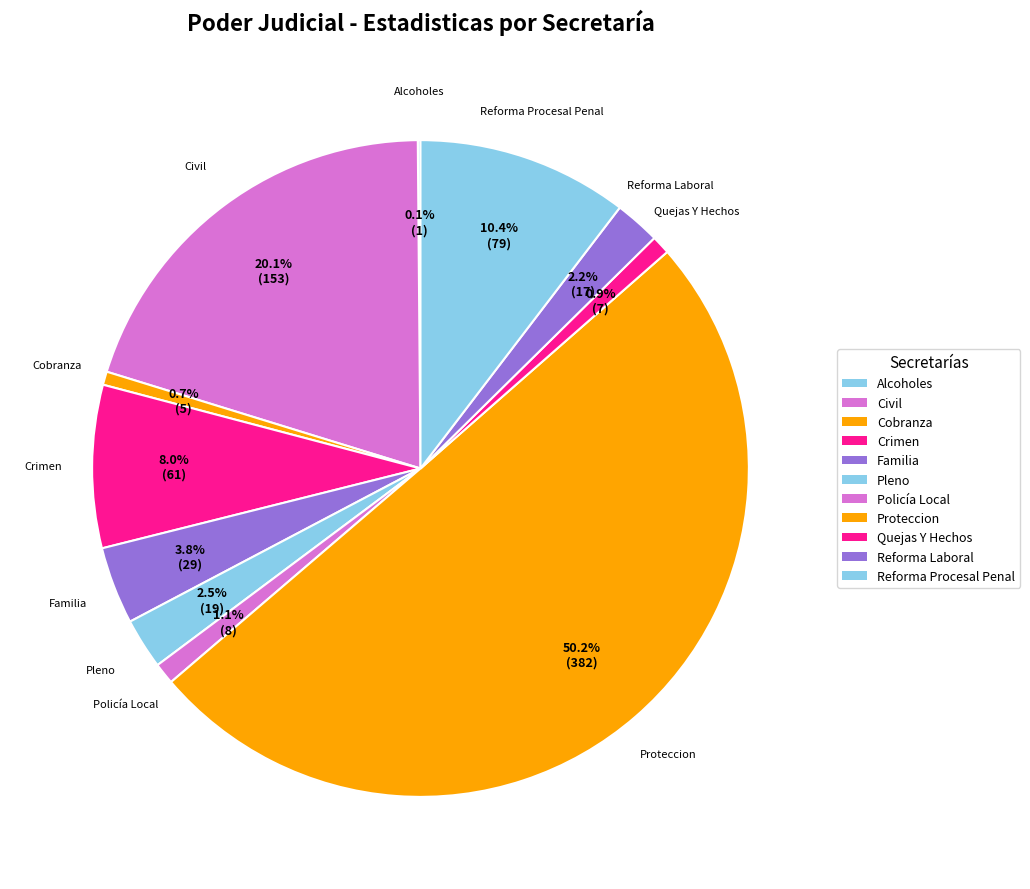

How many slices are in this pie chart?

11